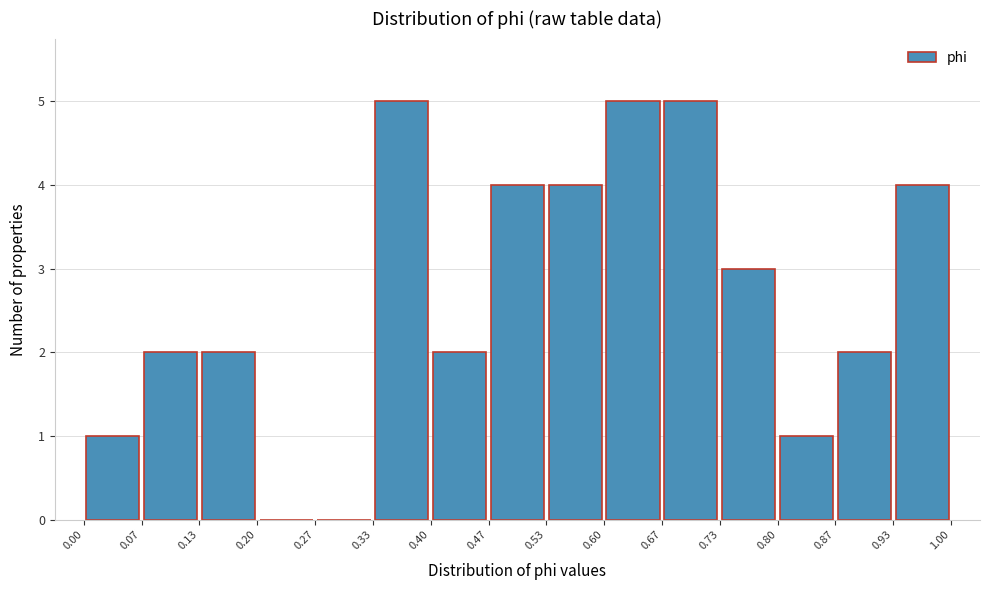

Reading left to right, transcribe this chart: for each bar, give the range it covers on the x-axis and its height. The values are not printed on the chart, so give them approximately, as read against the axis.

0.00 to 0.07: 1
0.07 to 0.13: 2
0.13 to 0.20: 2
0.20 to 0.27: 0
0.27 to 0.33: 0
0.33 to 0.40: 5
0.40 to 0.47: 2
0.47 to 0.53: 4
0.53 to 0.60: 4
0.60 to 0.67: 5
0.67 to 0.73: 5
0.73 to 0.80: 3
0.80 to 0.87: 1
0.87 to 0.93: 2
0.93 to 1.00: 4